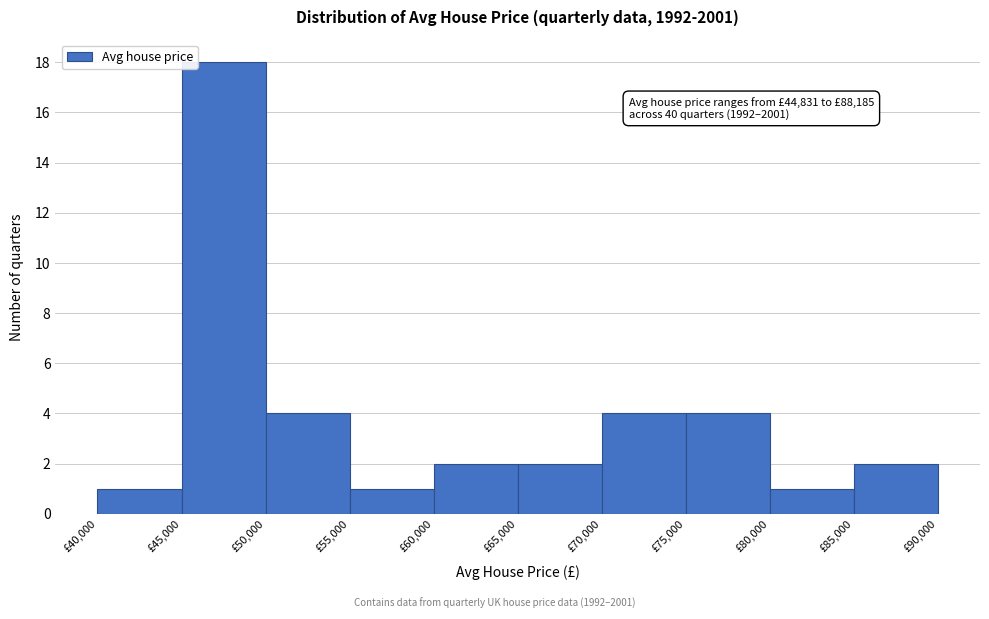

Which range on the x-axis has the tallest bar?

45000 to 50000